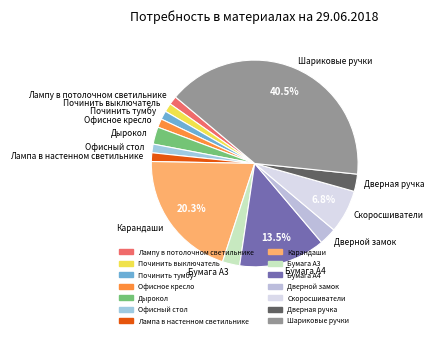

Which has a higher value, Скоросшиватели or Бумага А4?

Бумага А4